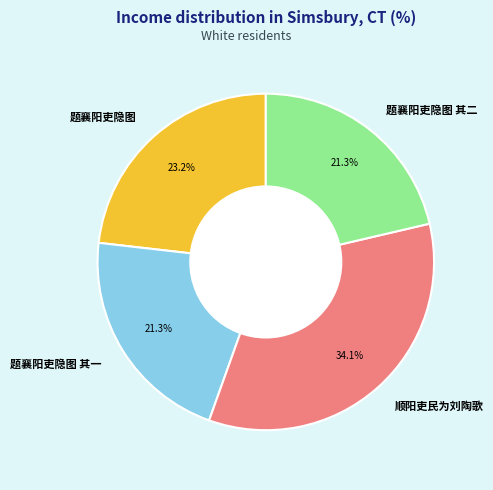

To the nearest percent, what is the difference between the 题襄阳吏隐图 其二 and 顺阳吏民为刘陶歌 slice percentages?

13%